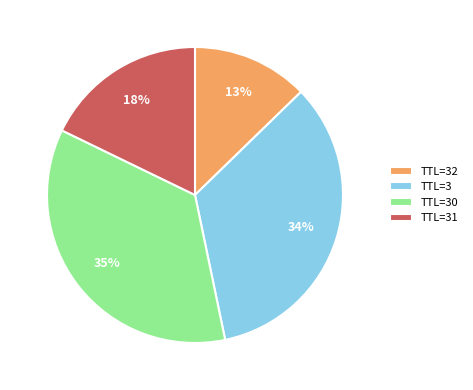

True or false: TTL=30 accounts for 47% of the total.

False